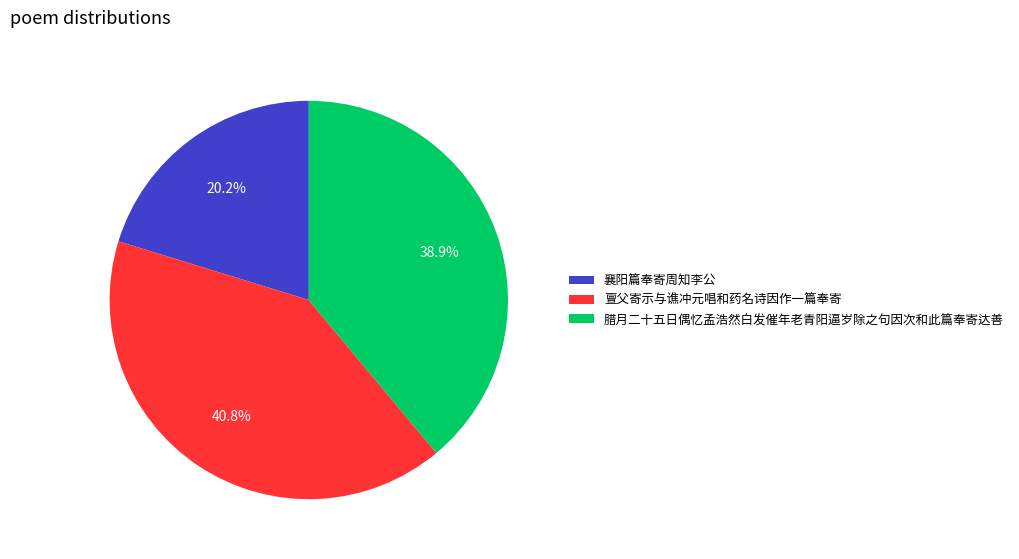

How many segments does this pie chart have?

3